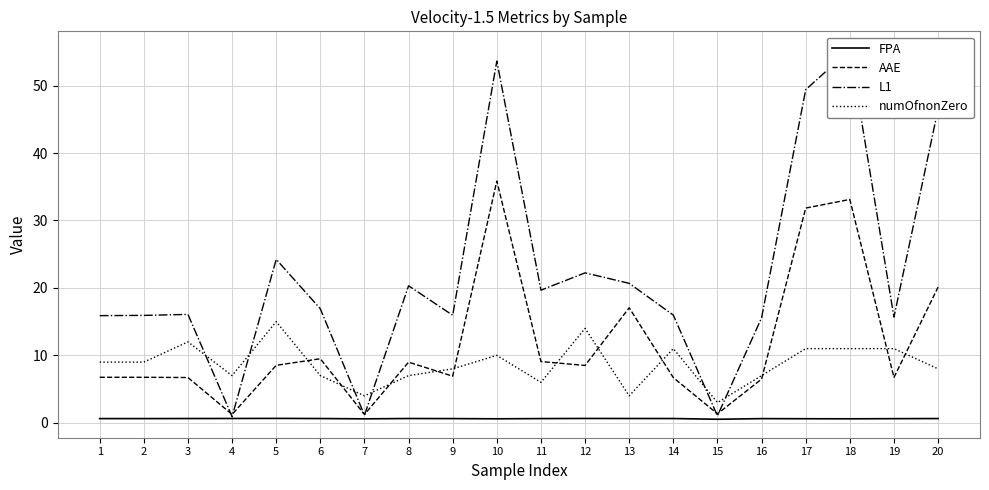

Reading left to right, extract all data points from this chart.

FPA: 0.6	0.6	0.6	0.6	0.7	0.6	0.6	0.6	0.6	0.6	0.6	0.6	0.6	0.6	0.5	0.6	0.6	0.6	0.6	0.6
AAE: 6.8	6.8	6.7	1.2	8.5	9.5	1.2	9.0	6.9	35.8	9.1	8.5	17.1	6.7	1.3	6.5	31.8	33.1	6.7	20.1
L1: 15.9	15.9	16.1	0.9	24.2	16.9	1.1	20.3	15.9	53.6	19.7	22.2	20.7	16.0	1.0	15.6	49.4	55.3	15.7	46.5
numOfnonZero: 9.0	9.0	12.0	7.0	15.0	7.0	4.0	7.0	8.0	10.0	6.0	14.0	4.0	11.0	3.0	7.0	11.0	11.0	11.0	8.0